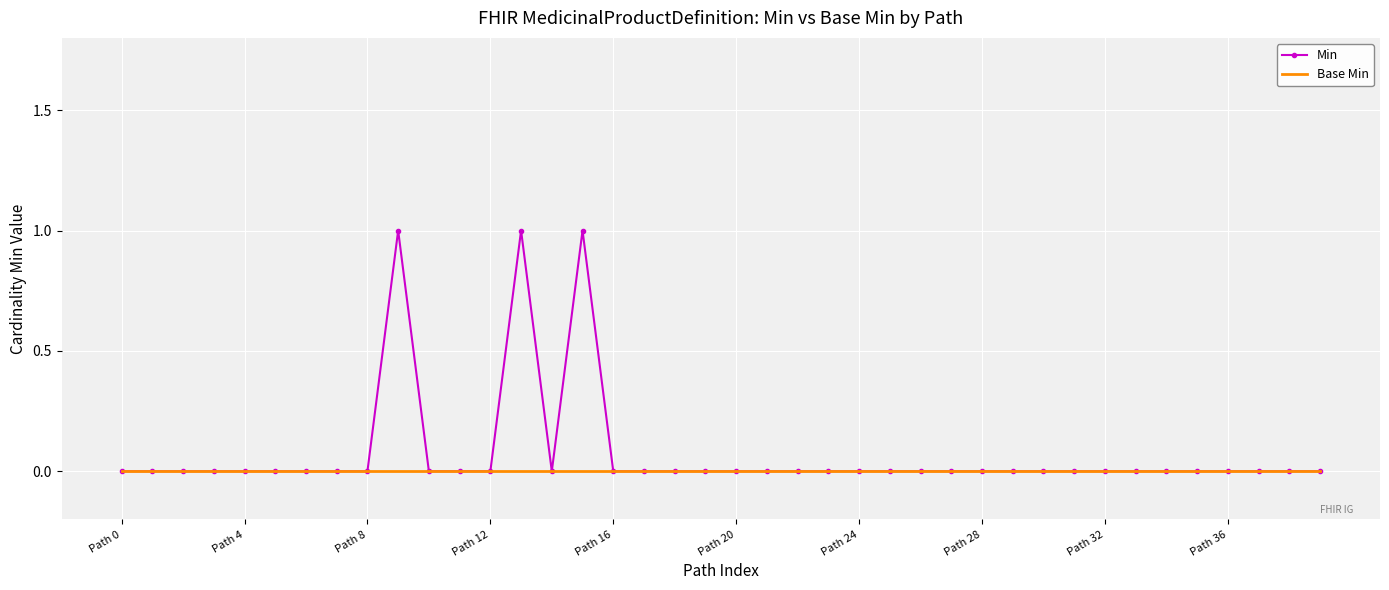

Which series has the widest spread of values?

Min